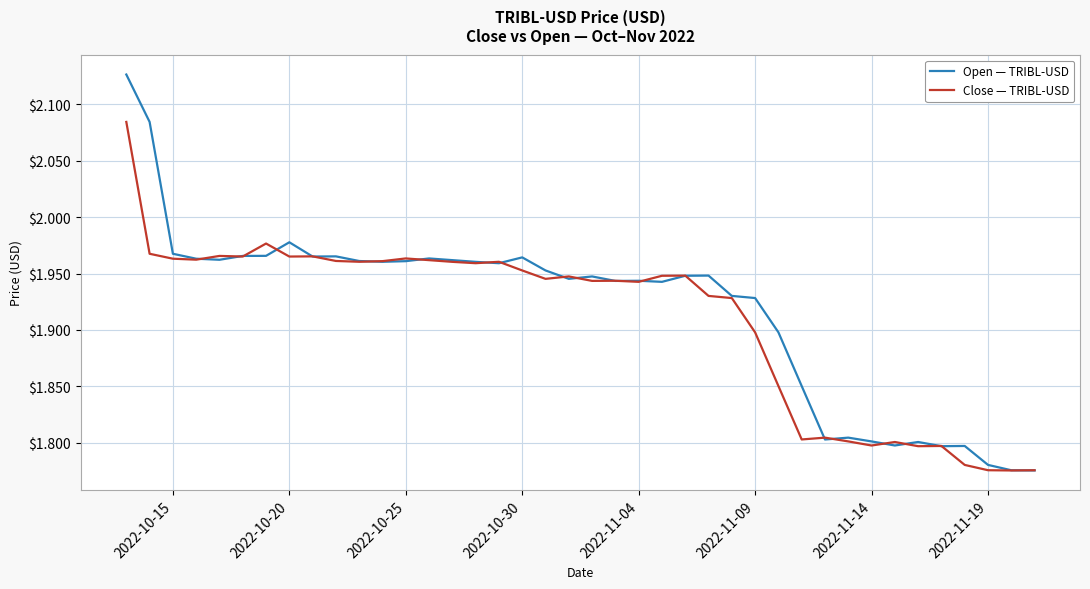

List the series in order of their peak value, highest first.

Open — TRIBL-USD, Close — TRIBL-USD